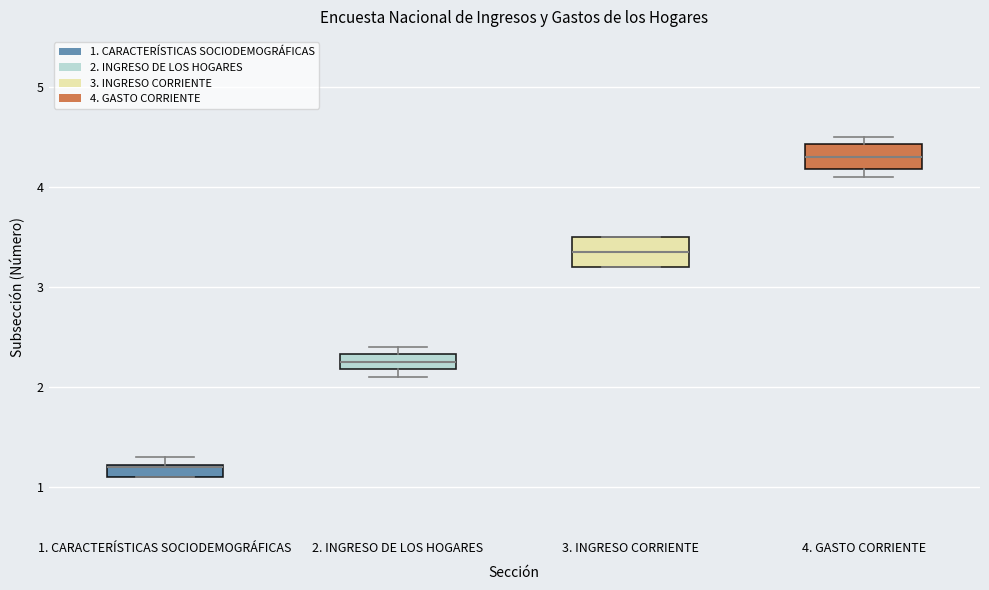

Which box's median line is the highest?

4. GASTO CORRIENTE